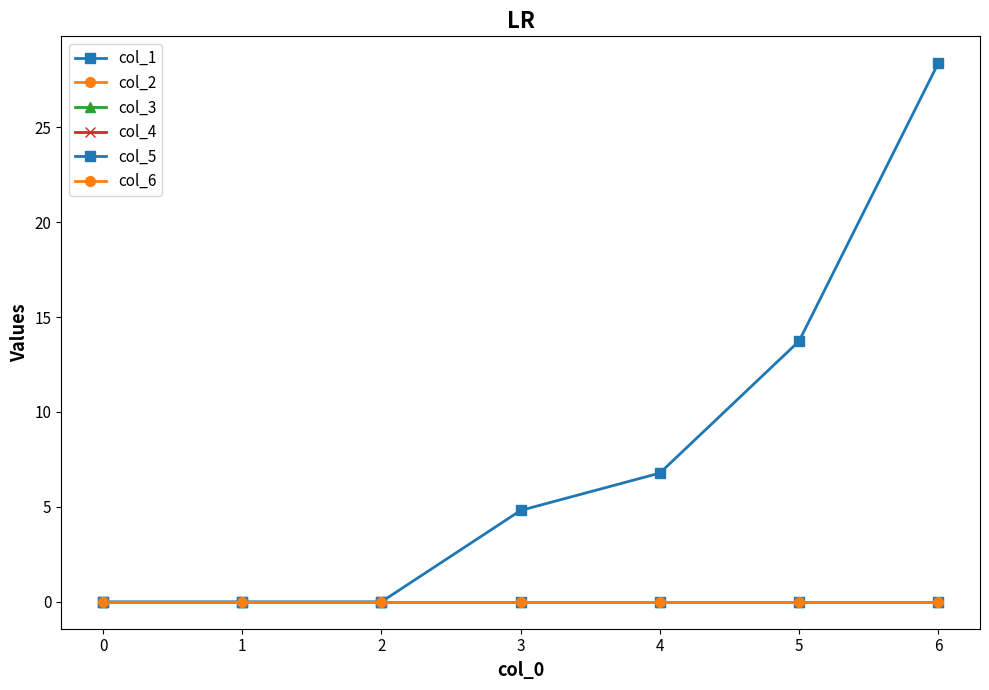

True or false: col_6 and col_5 cross at least once.

False